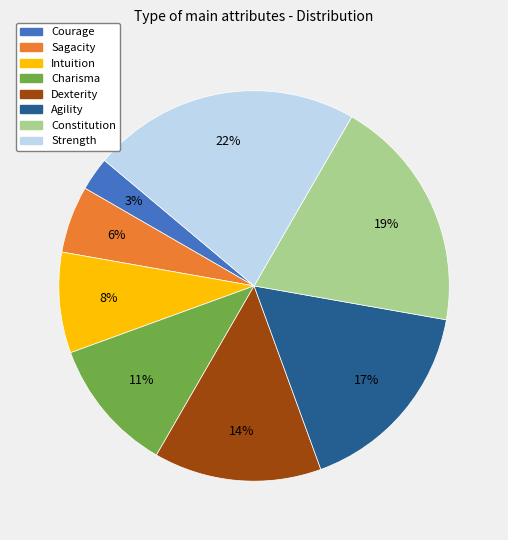

Which category has the smallest portion of the pie?

Courage